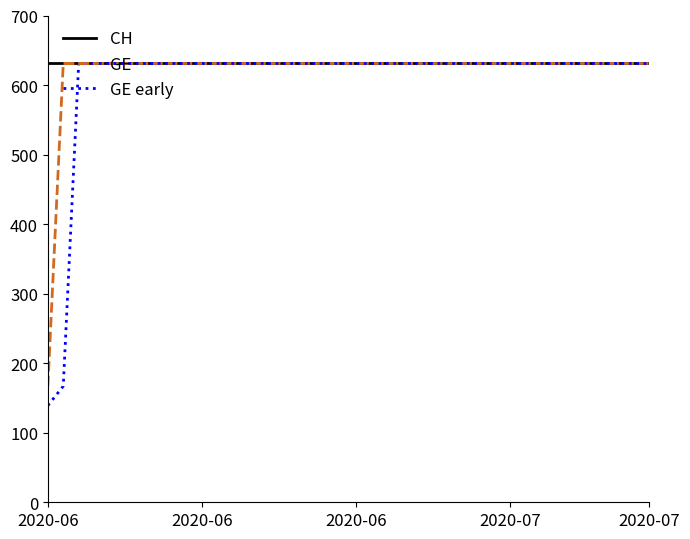

Which series has the widest spread of values?

GE early